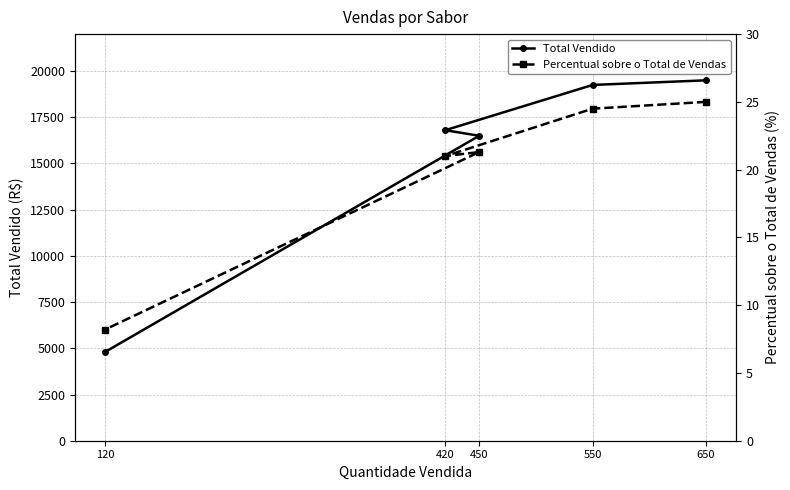

What is the label of the 2nd point from the right?

450